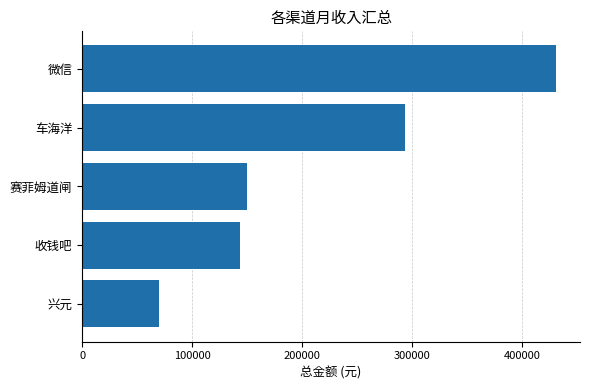

What is the sum of the values at 车海洋 and 赛菲姆道闸?

443427.5